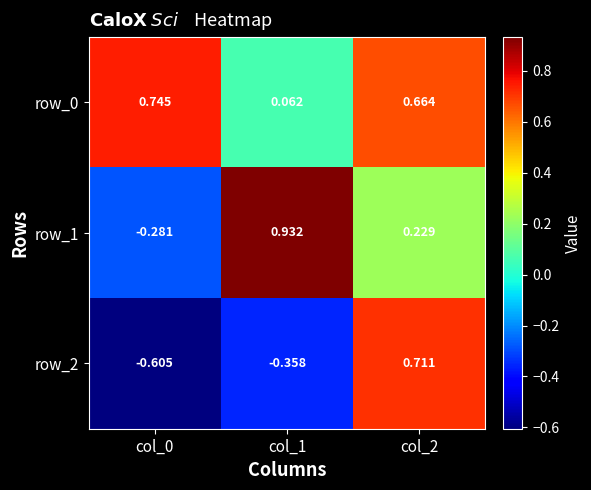

Is it true that row_0 equals 1.3 at col_0?

False